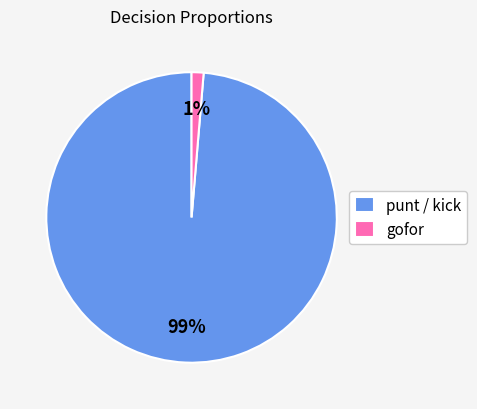

Count the number of slices in the pie.

2